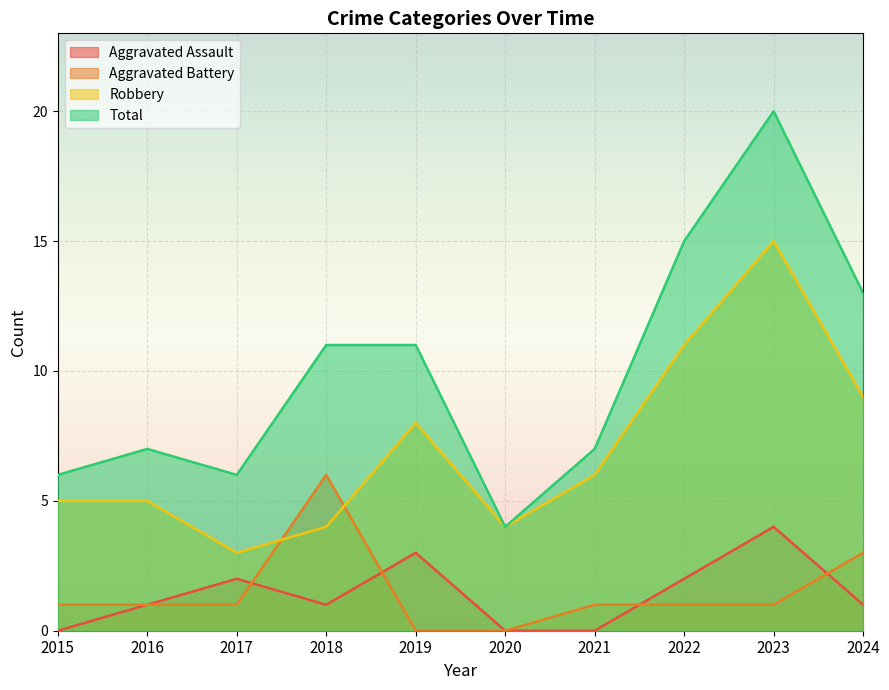

Reading left to right, list all the values displayed in this chart.

Aggravated Assault: 2015=0	2016=1	2017=2	2018=1	2019=3	2020=0	2021=0	2022=2	2023=4	2024=1
Aggravated Battery: 2015=1	2016=1	2017=1	2018=6	2019=0	2020=0	2021=1	2022=1	2023=1	2024=3
Robbery: 2015=5	2016=5	2017=3	2018=4	2019=8	2020=4	2021=6	2022=11	2023=15	2024=9
Total: 2015=6	2016=7	2017=6	2018=11	2019=11	2020=4	2021=7	2022=15	2023=20	2024=13